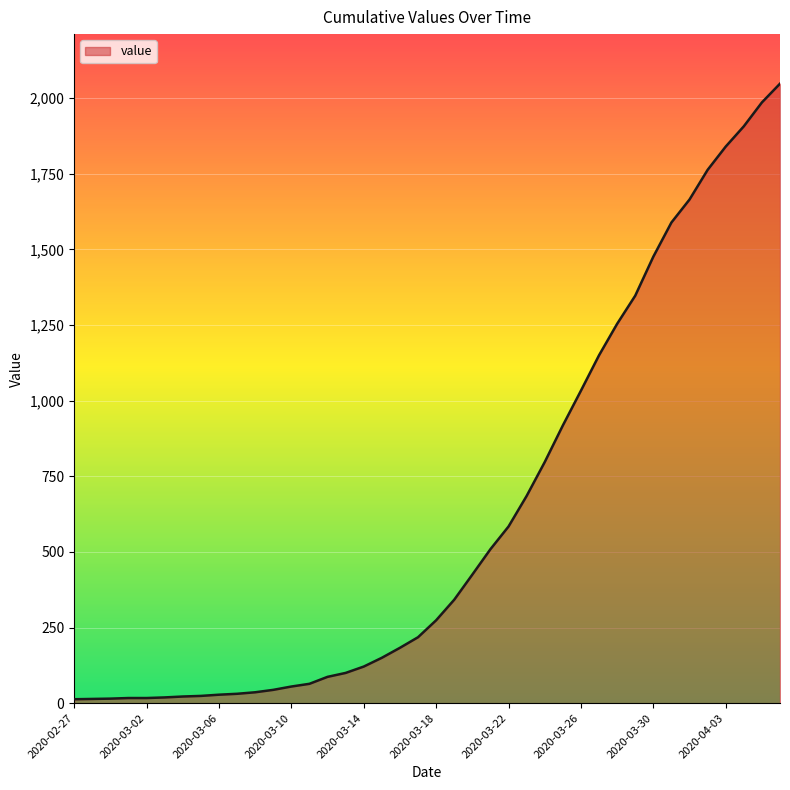

What is the difference between the maximum and minimum values?

2035